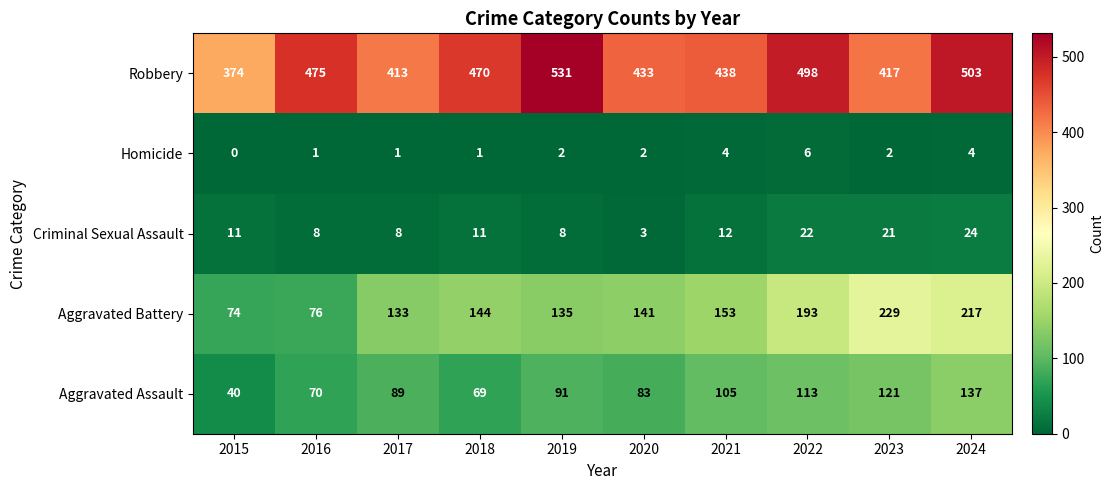

What is the total value across all series at 2019?

767